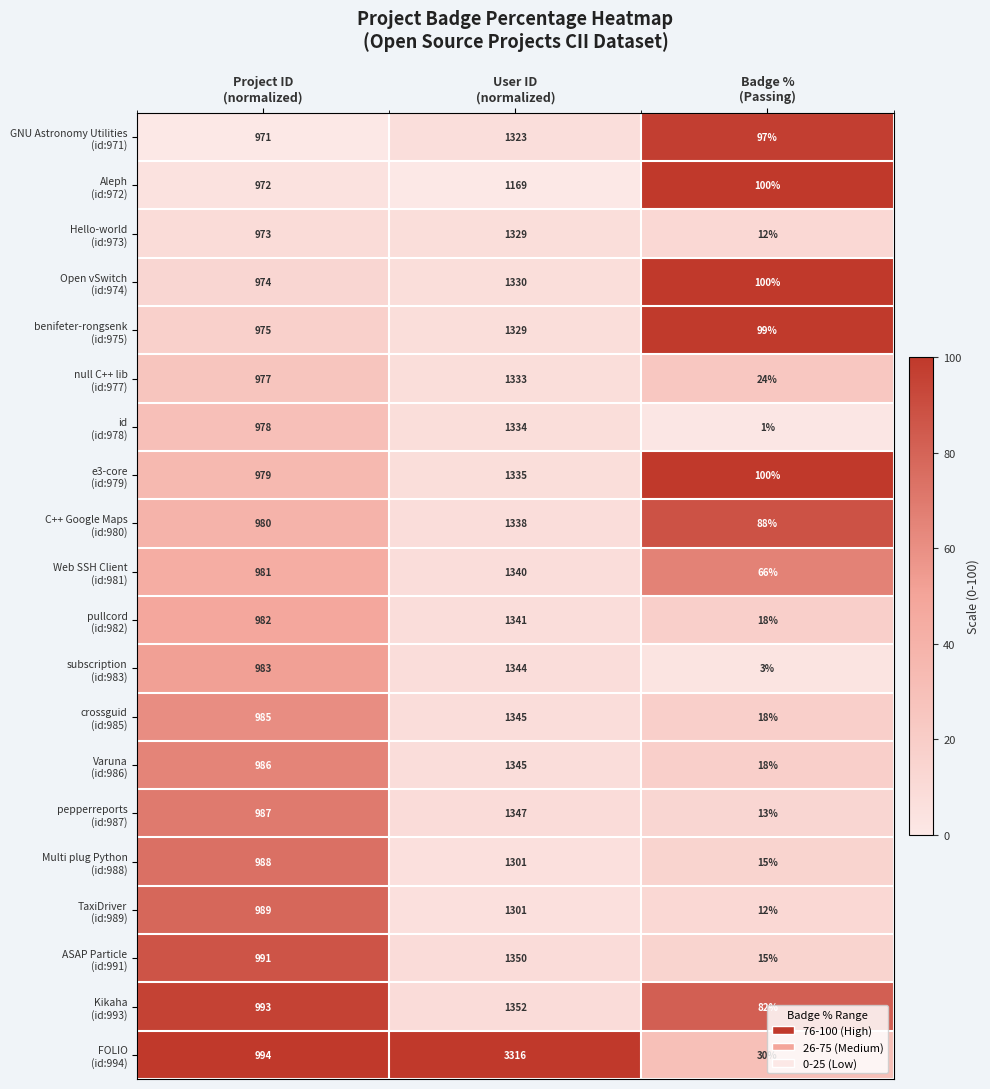

What is the greatest value displayed?

3316